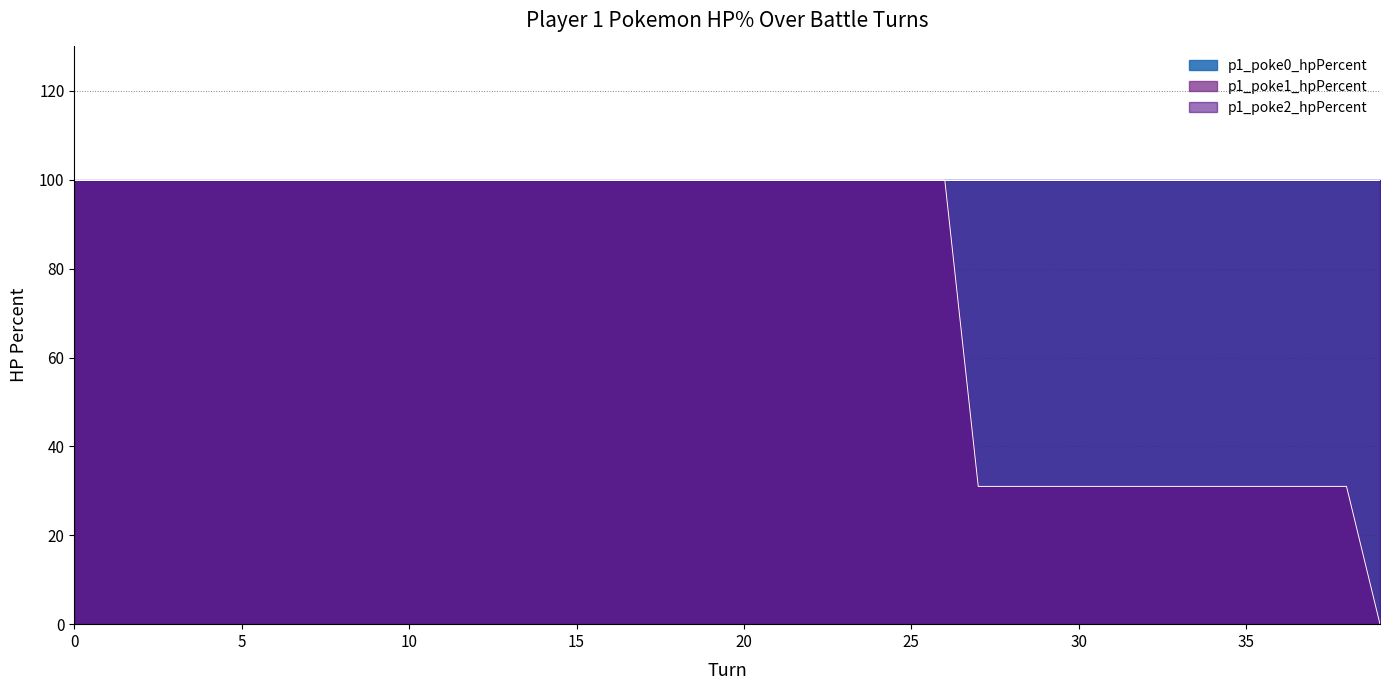

Reading left to right, what are all the values shown in this chart?

p1_poke0_hpPercent: 0=100	1=100	2=100	3=100	4=100	5=100	6=100	7=100	8=100	9=100	10=100	11=100	12=100	13=100	14=100	15=100	16=100	17=100	18=100	19=100	20=100	21=100	22=100	23=100	24=100	25=100	26=100	27=100	28=100	29=100	30=100	31=100	32=100	33=100	34=100	35=100	36=100	37=100	38=100	39=100
p1_poke1_hpPercent: 0=100	1=100	2=100	3=100	4=100	5=100	6=100	7=100	8=100	9=100	10=100	11=100	12=100	13=100	14=100	15=100	16=100	17=100	18=100	19=100	20=100	21=100	22=100	23=100	24=100	25=100	26=100	27=31	28=31	29=31	30=31	31=31	32=31	33=31	34=31	35=31	36=31	37=31	38=31	39=0
p1_poke2_hpPercent: 0=100	1=100	2=100	3=100	4=100	5=100	6=100	7=100	8=100	9=100	10=100	11=100	12=100	13=100	14=100	15=100	16=100	17=100	18=100	19=100	20=100	21=100	22=100	23=100	24=100	25=100	26=100	27=100	28=100	29=100	30=100	31=100	32=100	33=100	34=100	35=100	36=100	37=100	38=100	39=100